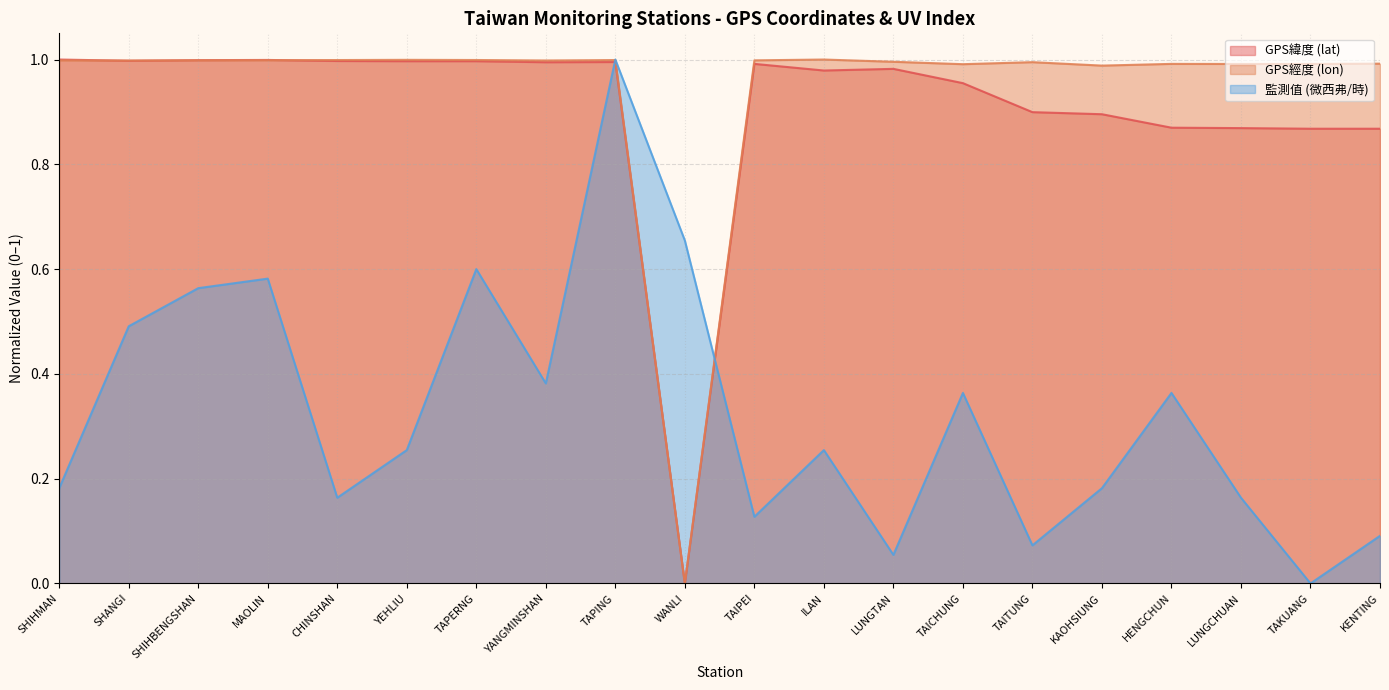

How many lines are shown in the chart?

3